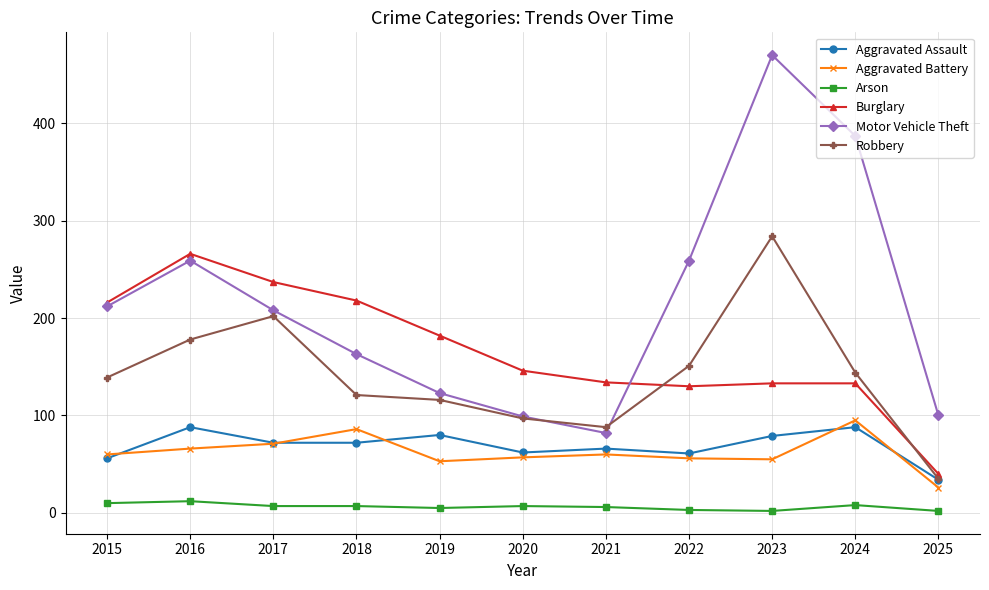

What is the sum of all Aggravated Battery values?

685